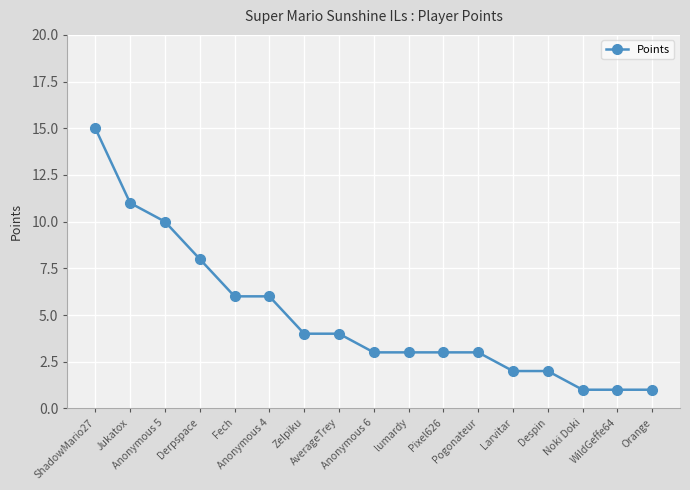

How many lines are shown in the chart?

1